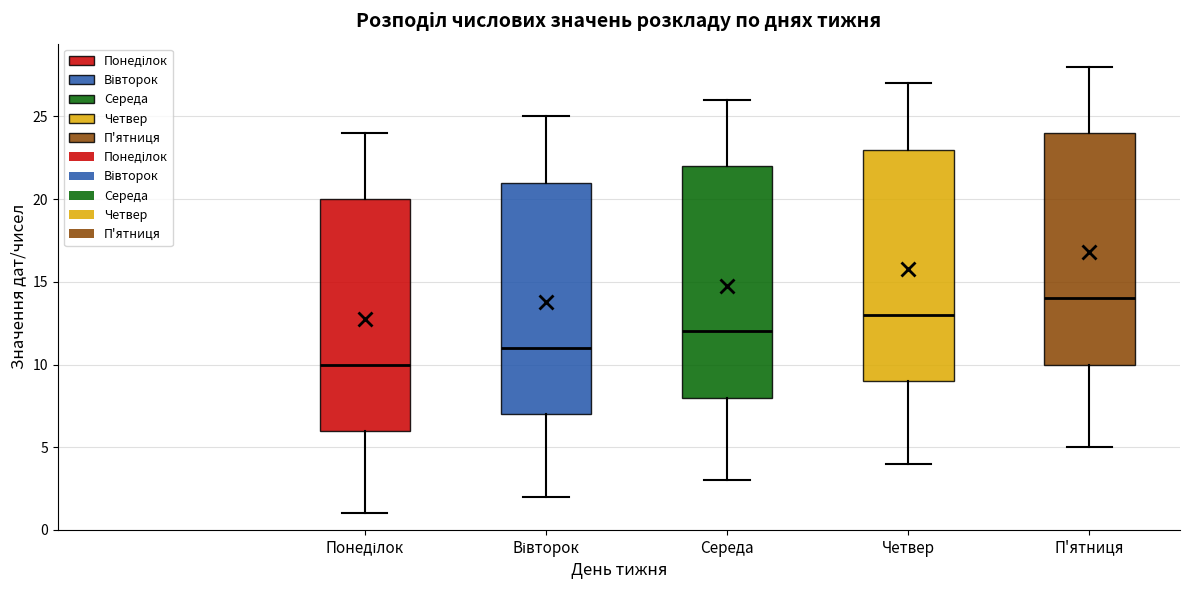

Reading left to right, read every box against the y-axis: the position of its median line, the range the box covers, and the ends of its whiskers. The values are not printed on the chart, so give them approximately, as read against the axis.

Понеділок: median 10, box 6 to 20, whiskers 1 to 24
Вівторок: median 11, box 7 to 21, whiskers 2 to 25
Середа: median 12, box 8 to 22, whiskers 3 to 26
Четвер: median 13, box 9 to 23, whiskers 4 to 27
П'ятниця: median 14, box 10 to 24, whiskers 5 to 28